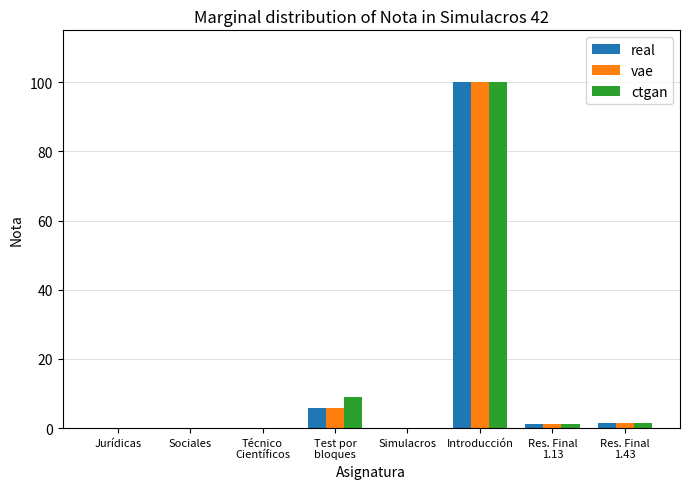

Is it true that ctgan equals 0.0 at Sociales?

True